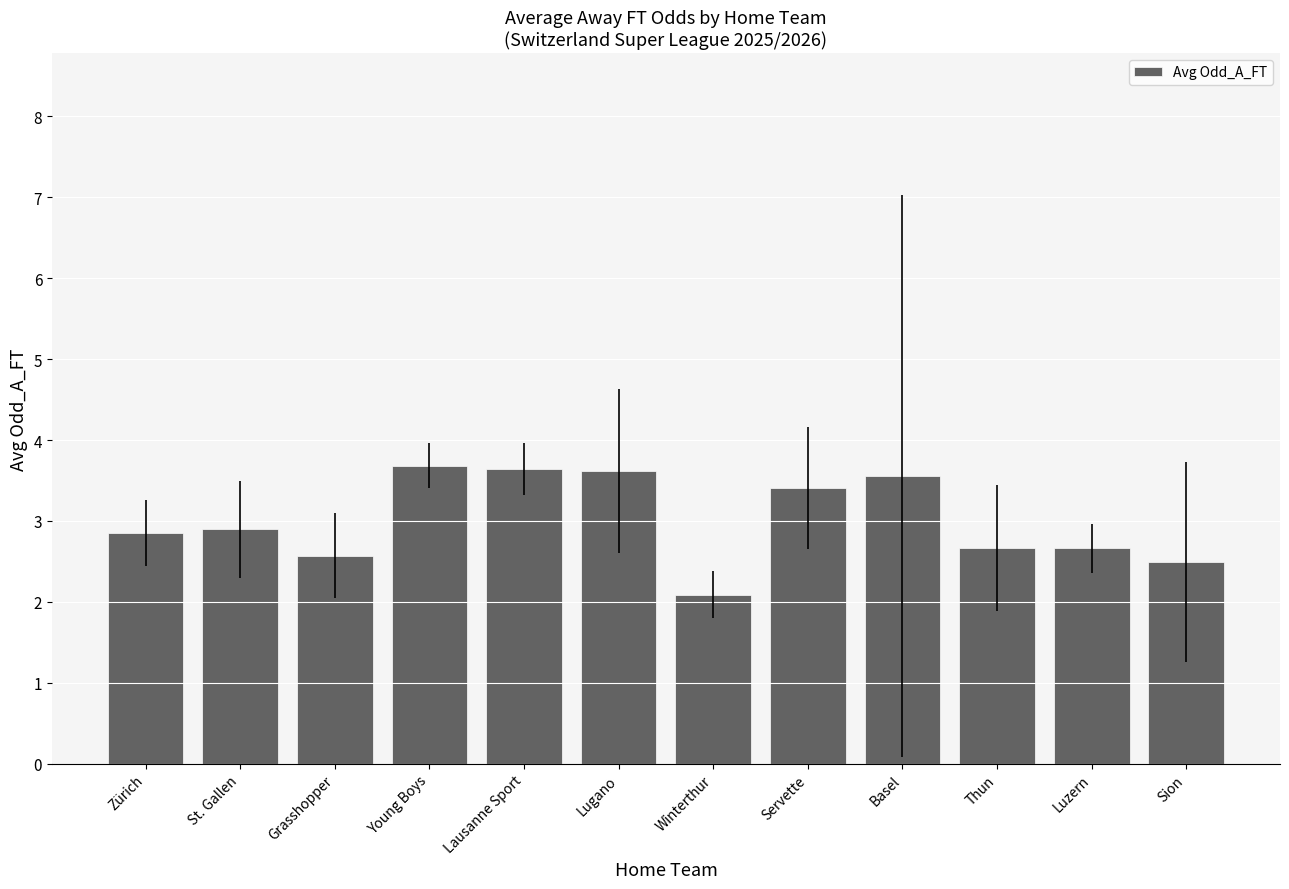

True or false: the data shows 2.1 at Winterthur.

True